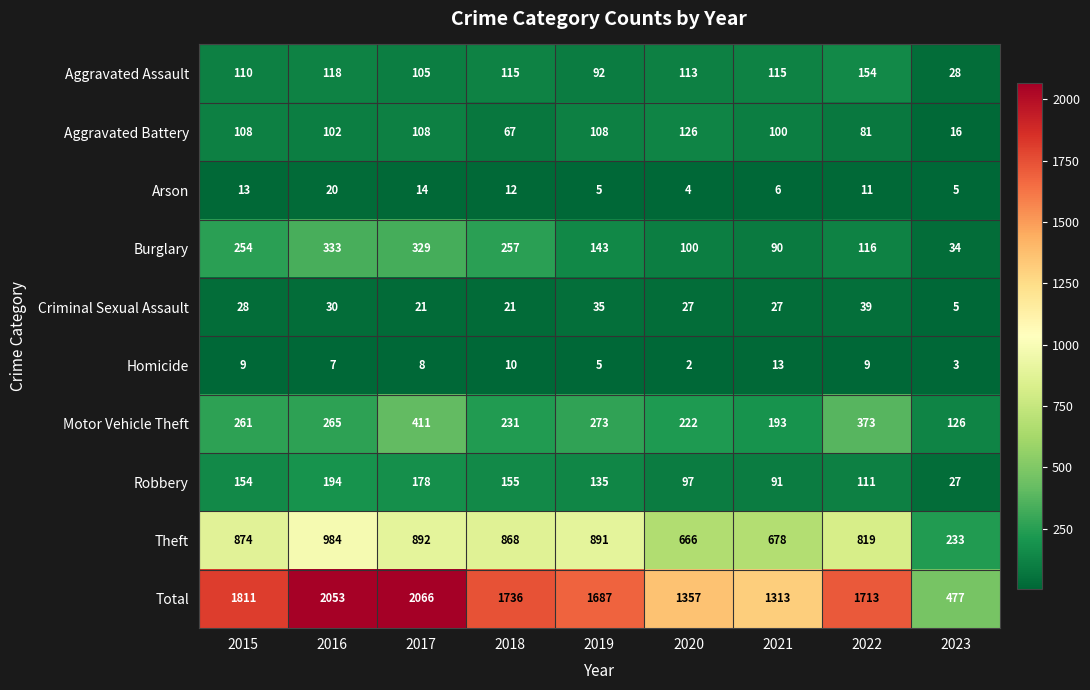

Which category has the highest value across all series?

2017